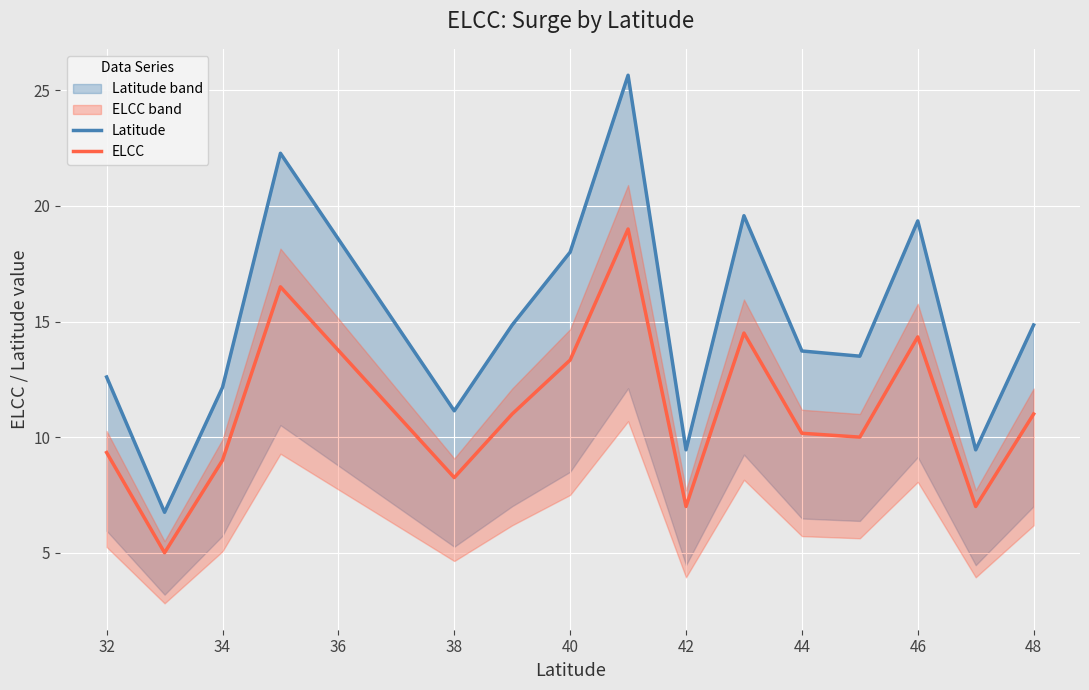

What is the difference between the maximum and minimum values in the Latitude series?

18.9